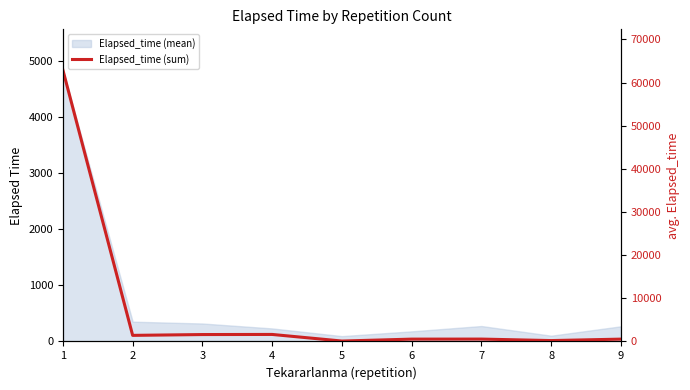

What is the difference between the values at 7 and 2?

860